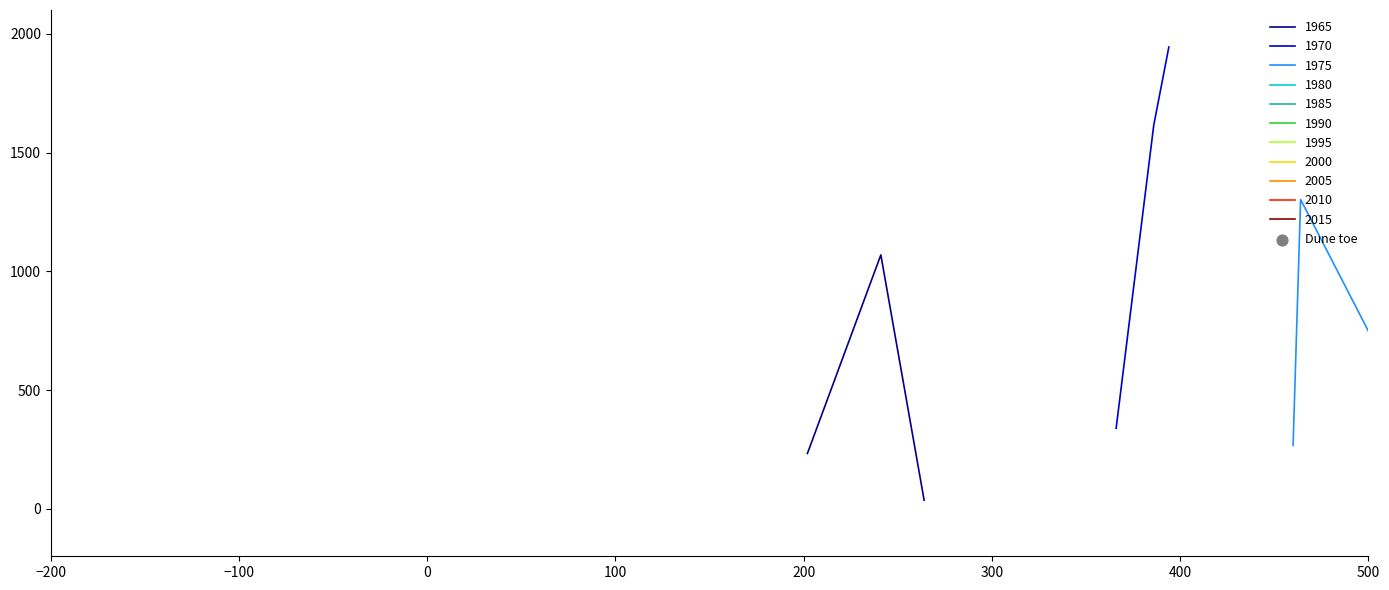

Which has a higher value, 1725 or 202?

1725